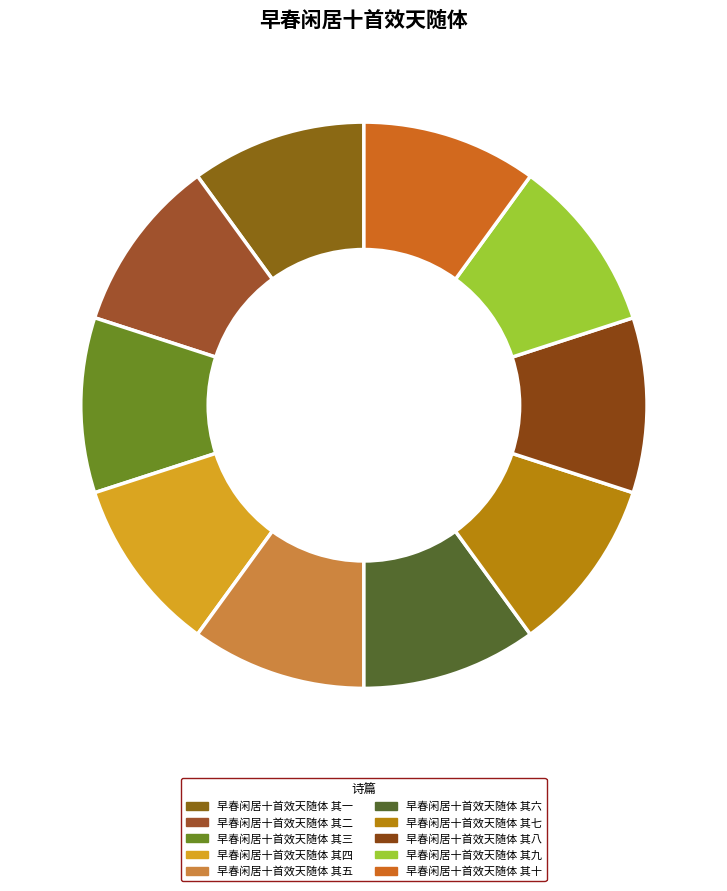

Count the number of slices in the pie.

10